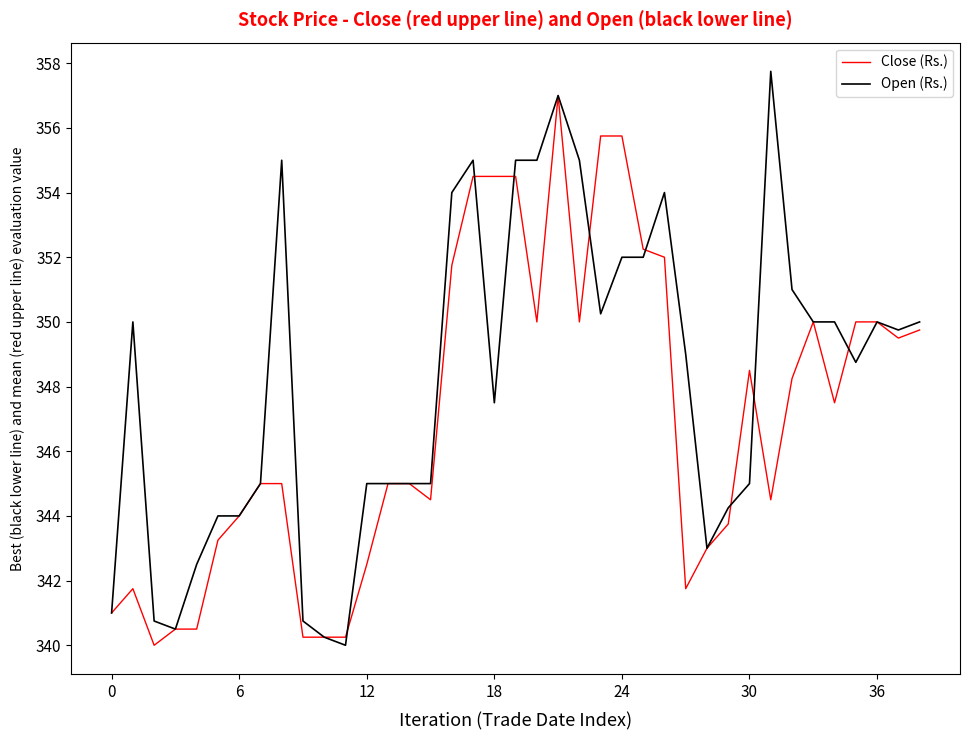

What is the minimum value shown in the chart?

340.0